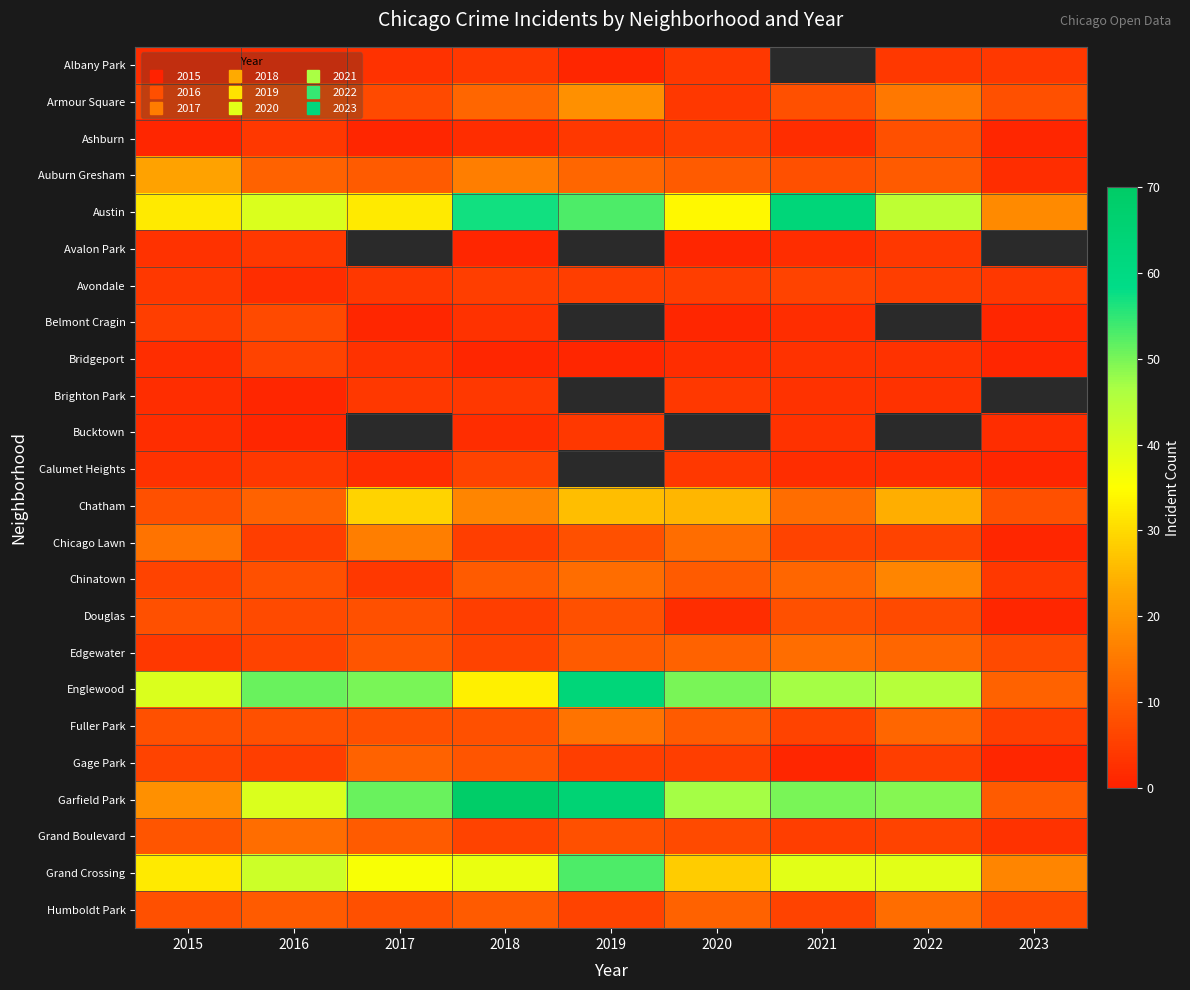

What is the highest value of the Avondale series?

6.0